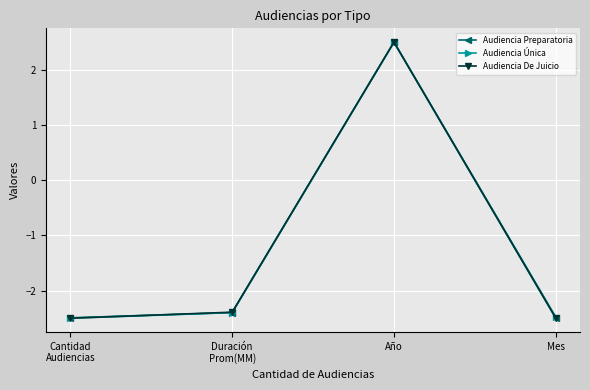

List the series in order of their overall mean, lowest first.

Audiencia Preparatoria, Audiencia De Juicio, Audiencia Única